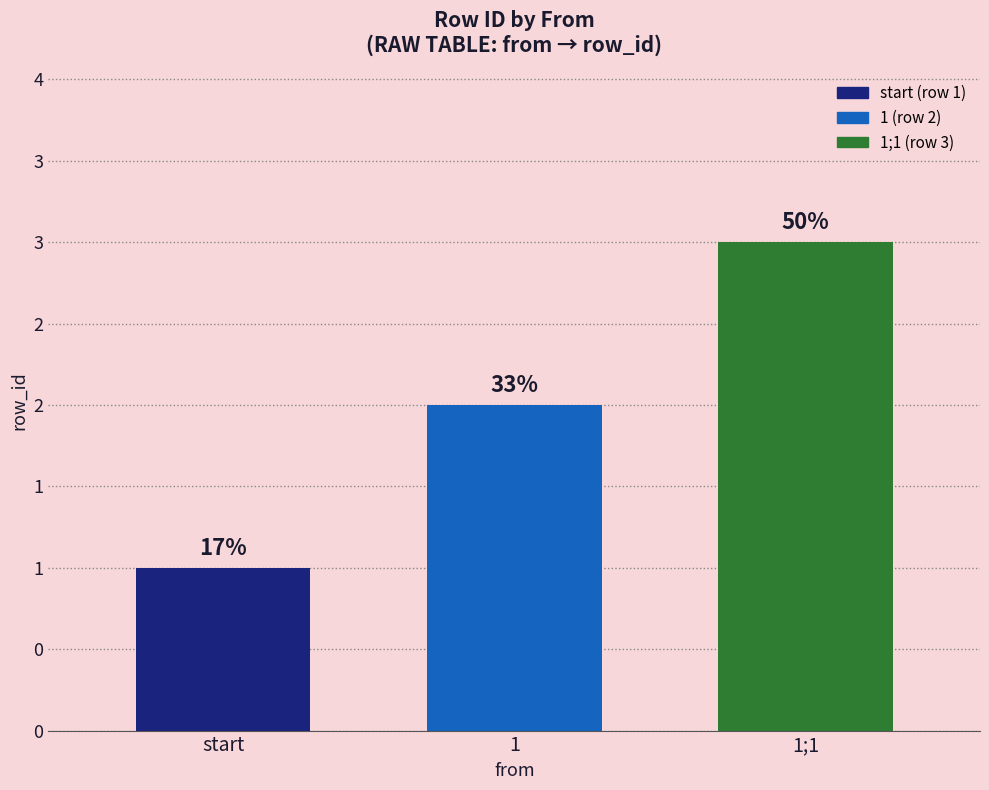

What is the value of the 3rd bar from the left?

3